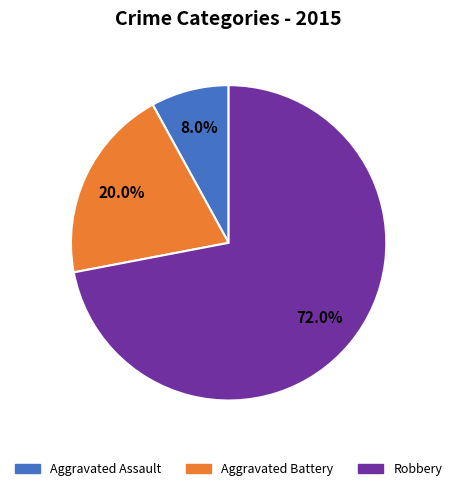

Which category has the biggest portion of the pie?

Robbery